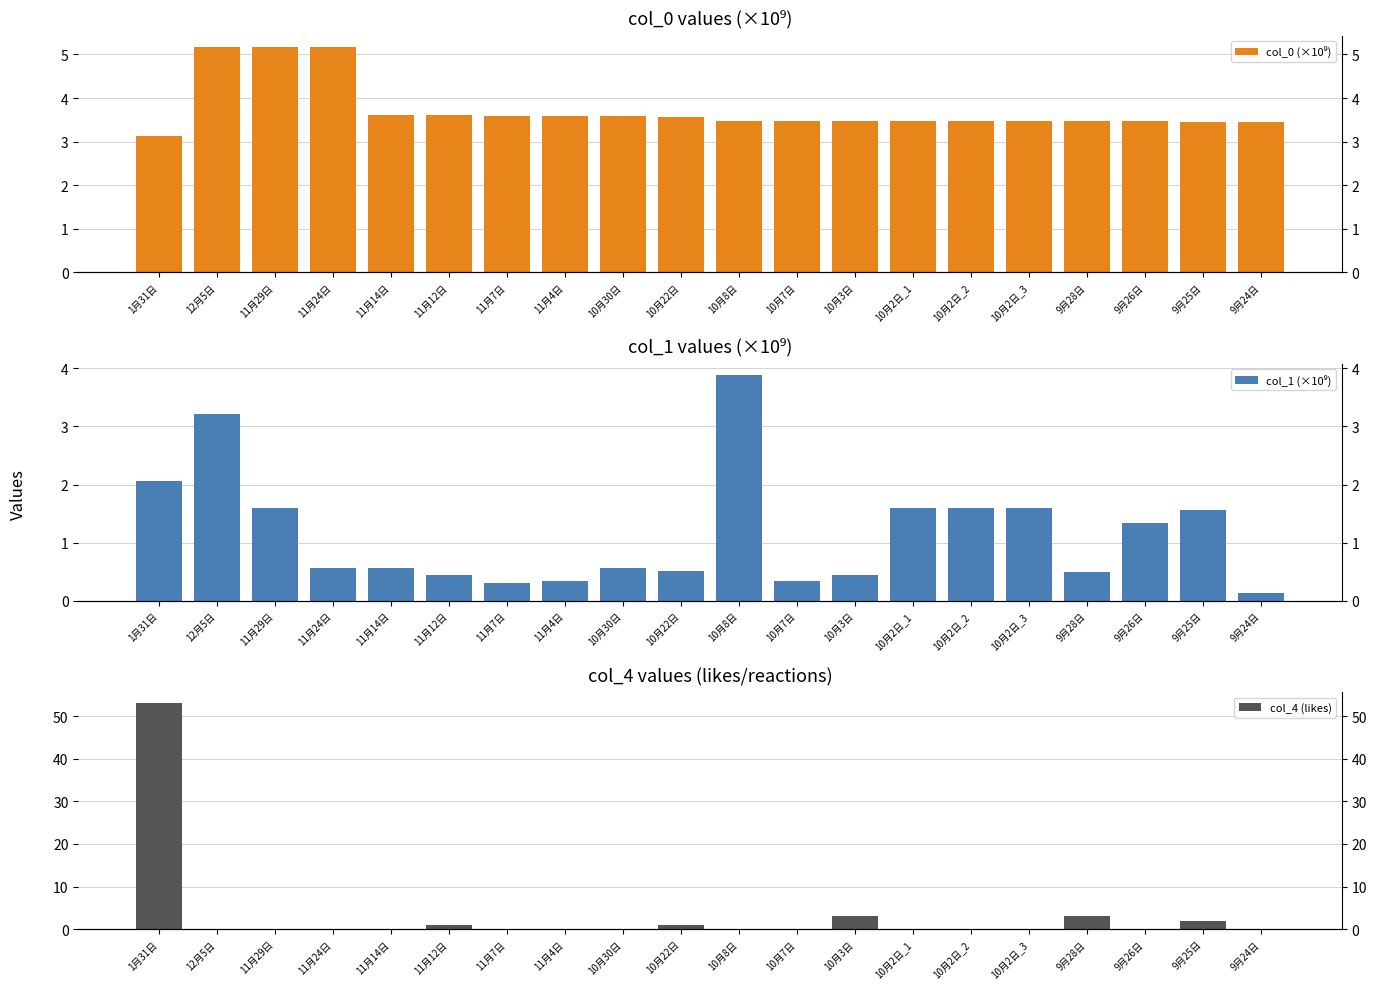

Between 11月7日 and 11月24日, which is larger?

11月24日